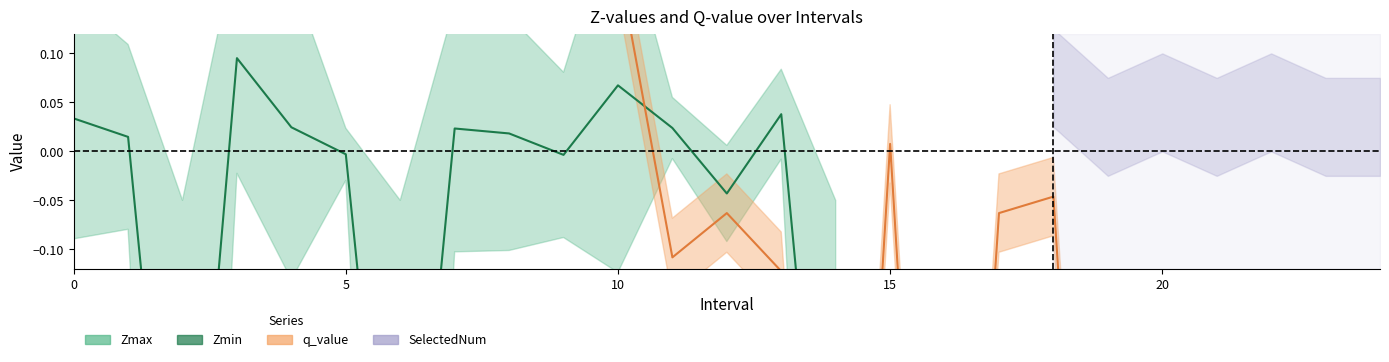

Which label corresponds to the smallest value in the chart?

10